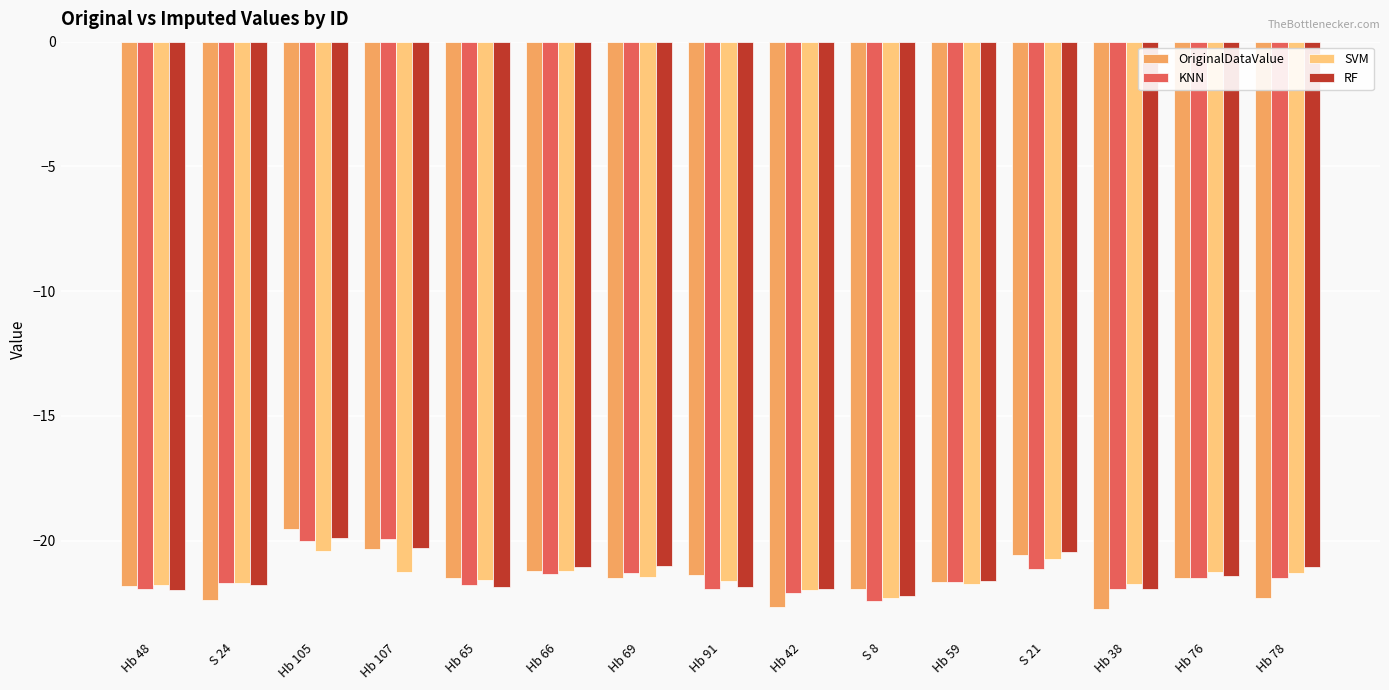

What is the difference between the RF values at Hb 65 and Hb 66?

0.8